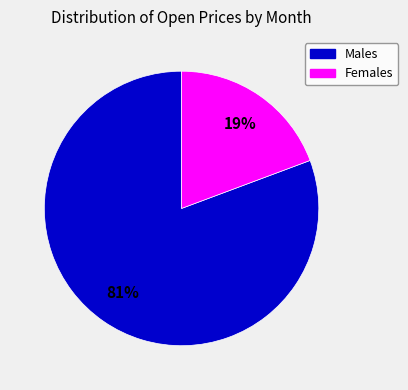

How many slices are in this pie chart?

2